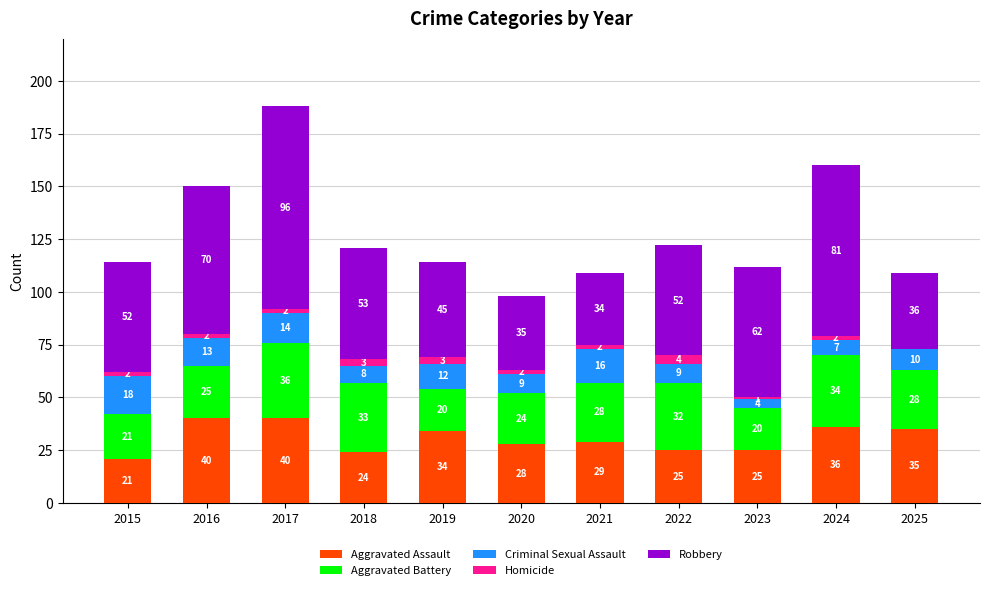

At which label does Aggravated Assault first exceed 29?

2016